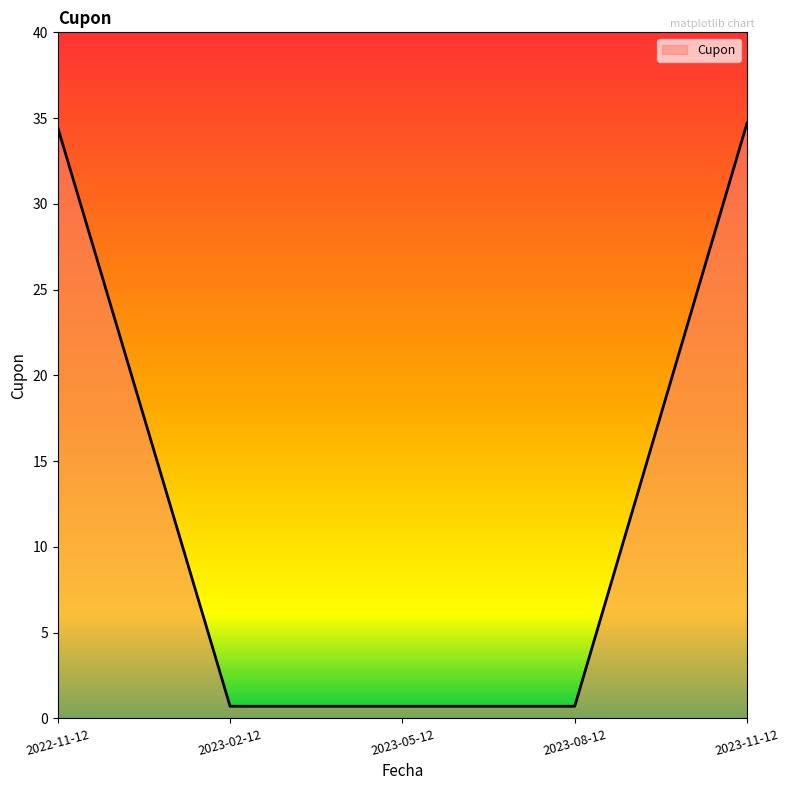

Does the chart have visible grid lines?

No